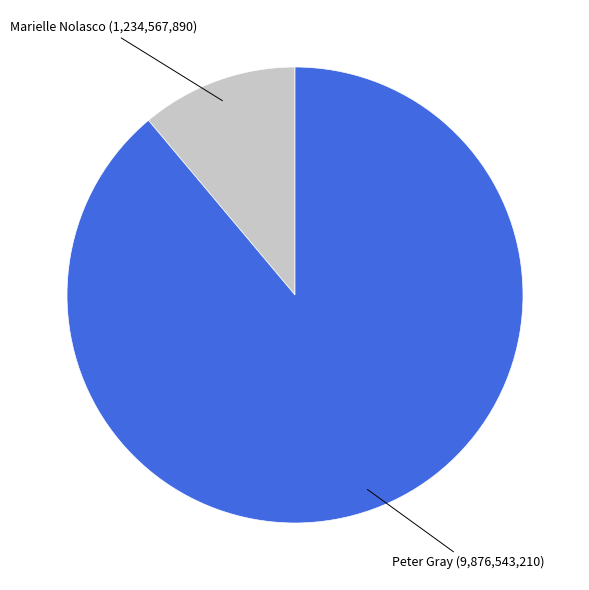

Is there a majority slice in this chart?

Yes